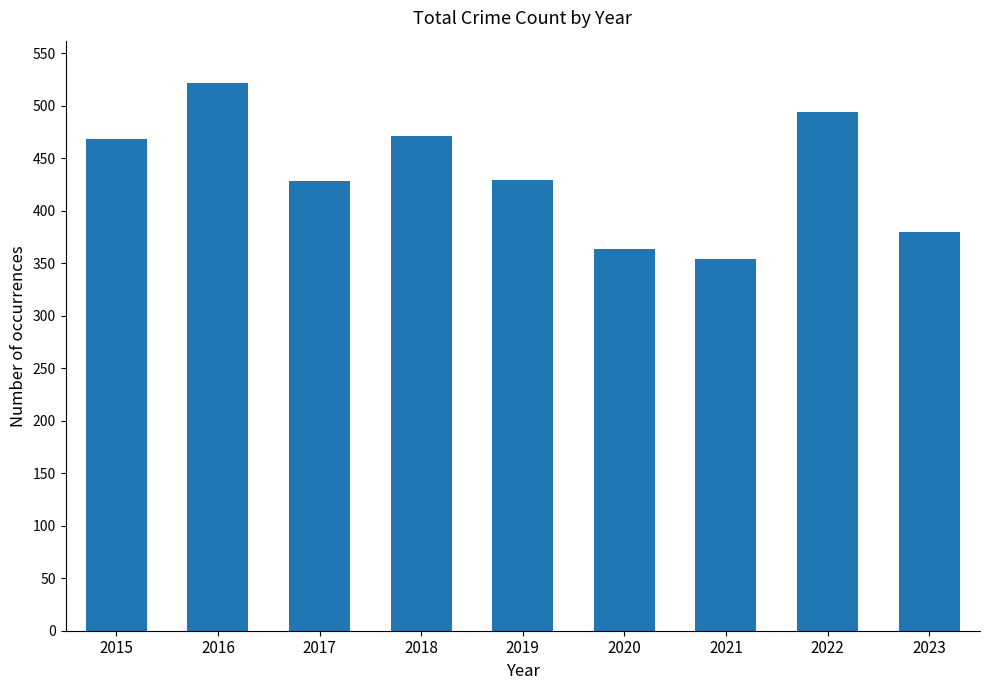

True or false: the data shows 354 at 2021.

True